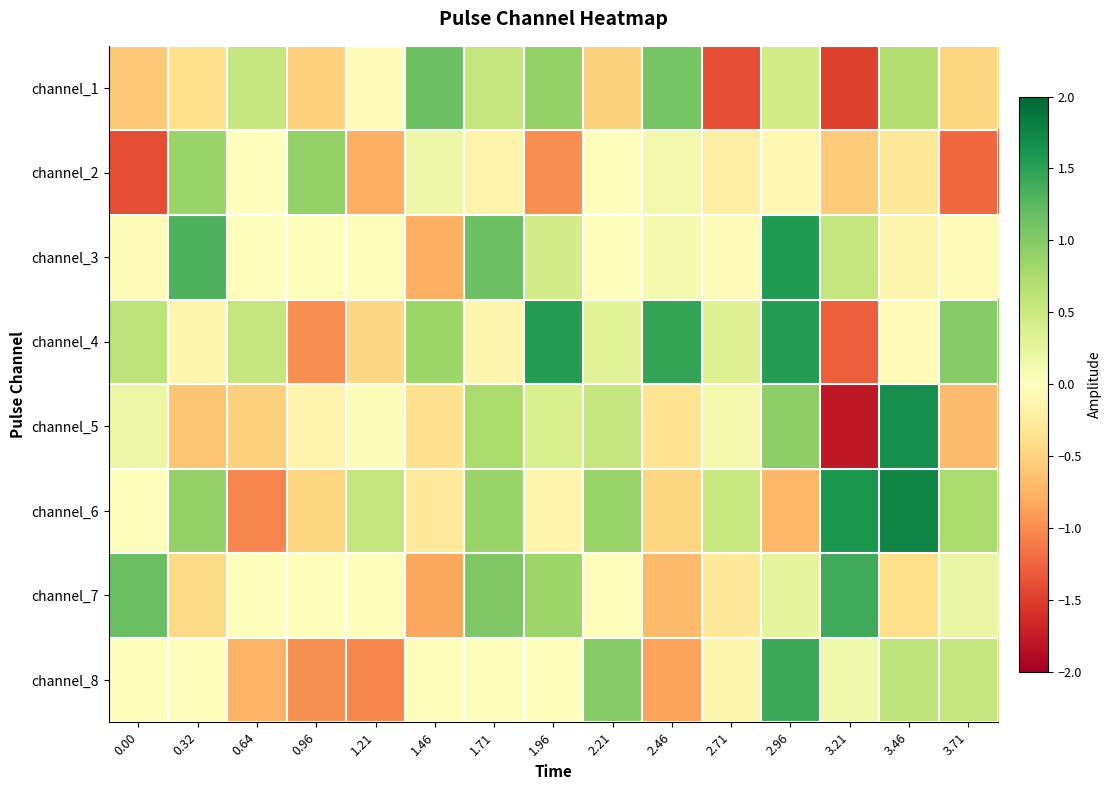

Reading left to right, what are all the values shown in this chart?

channel_1: 0.00=-0.6	0.32=-0.4	0.64=0.6	0.96=-0.5	1.21=-0.0	1.46=1.1	1.71=0.6	1.96=0.9	2.21=-0.5	2.46=1.1	2.71=-1.4	2.96=0.4	3.21=-1.5	3.46=0.7	3.71=-0.5
channel_2: 0.00=-1.4	0.32=0.9	0.64=-0.0	0.96=0.9	1.21=-0.8	1.46=0.2	1.71=-0.1	1.96=-1.0	2.21=0.0	2.46=0.1	2.71=-0.2	2.96=-0.1	3.21=-0.6	3.46=-0.3	3.71=-1.2
channel_3: 0.00=-0.0	0.32=1.3	0.64=-0.0	0.96=-0.0	1.21=-0.0	1.46=-0.8	1.71=1.1	1.96=0.4	2.21=0.0	2.46=0.1	2.71=-0.1	2.96=1.6	3.21=0.6	3.46=-0.1	3.71=-0.1
channel_4: 0.00=0.6	0.32=-0.1	0.64=0.6	0.96=-1.0	1.21=-0.5	1.46=0.8	1.71=-0.1	1.96=1.5	2.21=0.3	2.46=1.5	2.71=0.3	2.96=1.5	3.21=-1.3	3.46=-0.1	3.71=1.0
channel_5: 0.00=0.2	0.32=-0.6	0.64=-0.5	0.96=-0.1	1.21=0.0	1.46=-0.4	1.71=0.7	1.96=0.4	2.21=0.6	2.46=-0.3	2.71=0.1	2.96=0.9	3.21=-1.8	3.46=1.7	3.71=-0.7
channel_6: 0.00=-0.0	0.32=0.9	0.64=-1.0	0.96=-0.5	1.21=0.6	1.46=-0.3	1.71=0.9	1.96=-0.1	2.21=0.9	2.46=-0.5	2.71=0.5	2.96=-0.7	3.21=1.6	3.46=1.8	3.71=0.8
channel_7: 0.00=1.2	0.32=-0.5	0.64=-0.0	0.96=-0.0	1.21=0.0	1.46=-0.8	1.71=1.0	1.96=0.9	2.21=0.0	2.46=-0.7	2.71=-0.3	2.96=0.3	3.21=1.4	3.46=-0.4	3.71=0.2
channel_8: 0.00=-0.0	0.32=0.0	0.64=-0.7	0.96=-1.0	1.21=-1.0	1.46=-0.0	1.71=0.0	1.96=0.0	2.21=1.0	2.46=-0.9	2.71=-0.1	2.96=1.4	3.21=0.1	3.46=0.6	3.71=0.6